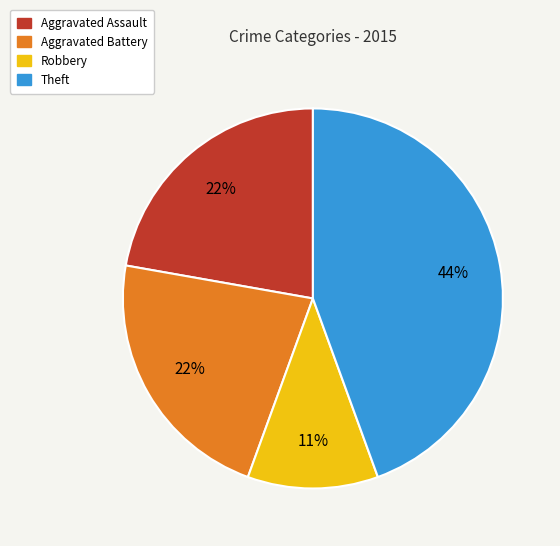

True or false: Theft accounts for 58% of the total.

False